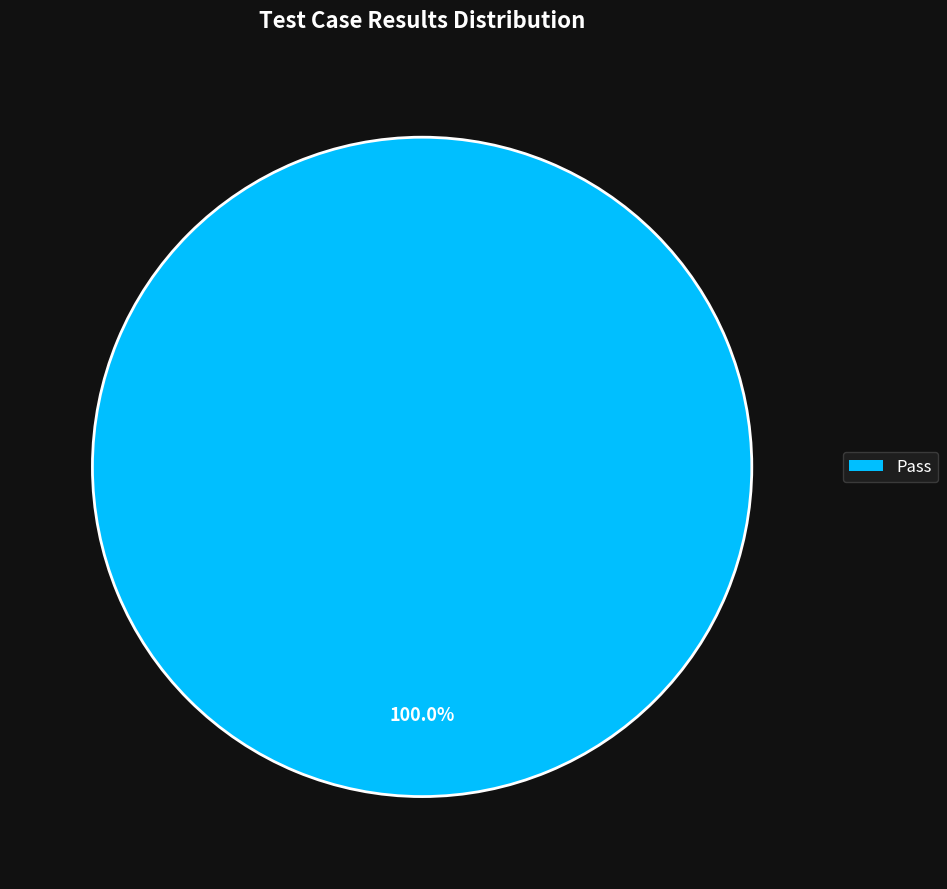

What is the majority slice?

Pass